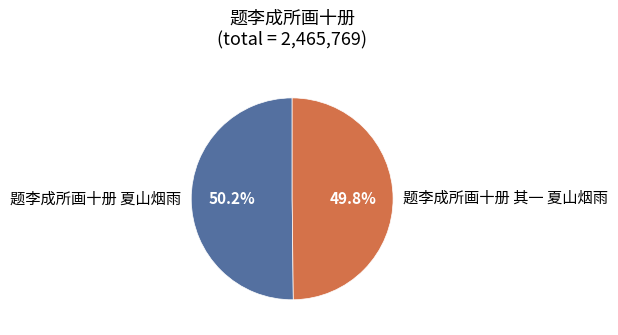

Do 题李成所画十册 夏山烟雨 and 题李成所画十册 其一 夏山烟雨 together represent more than half of the pie?

Yes